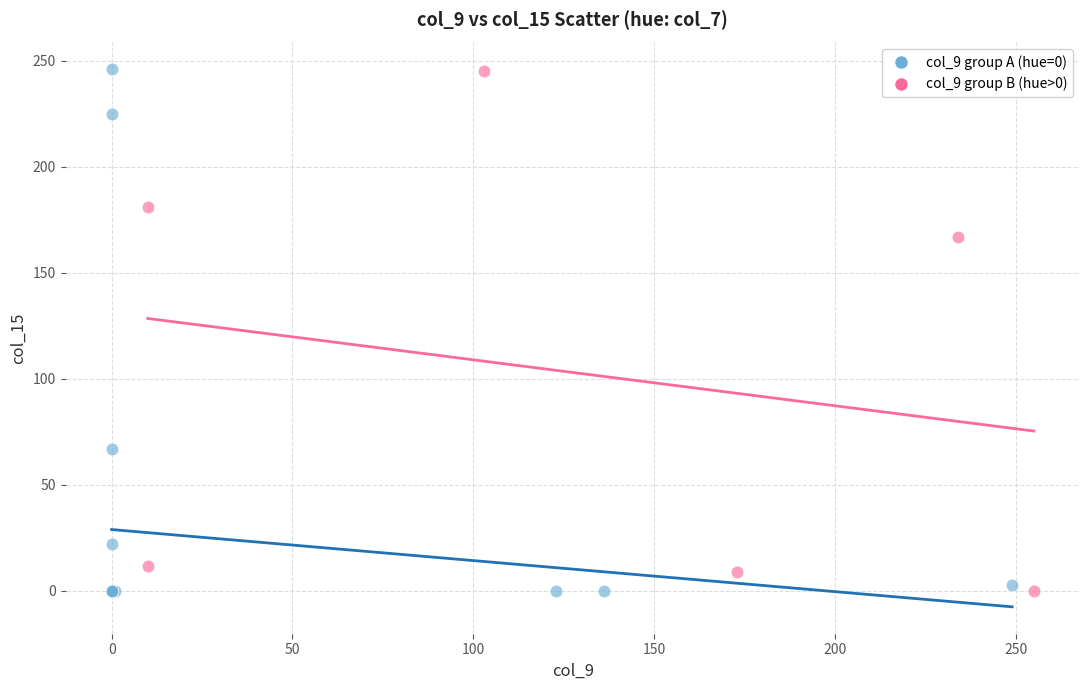

Which series has the widest spread of Y values?

col_9 group A (hue=0)